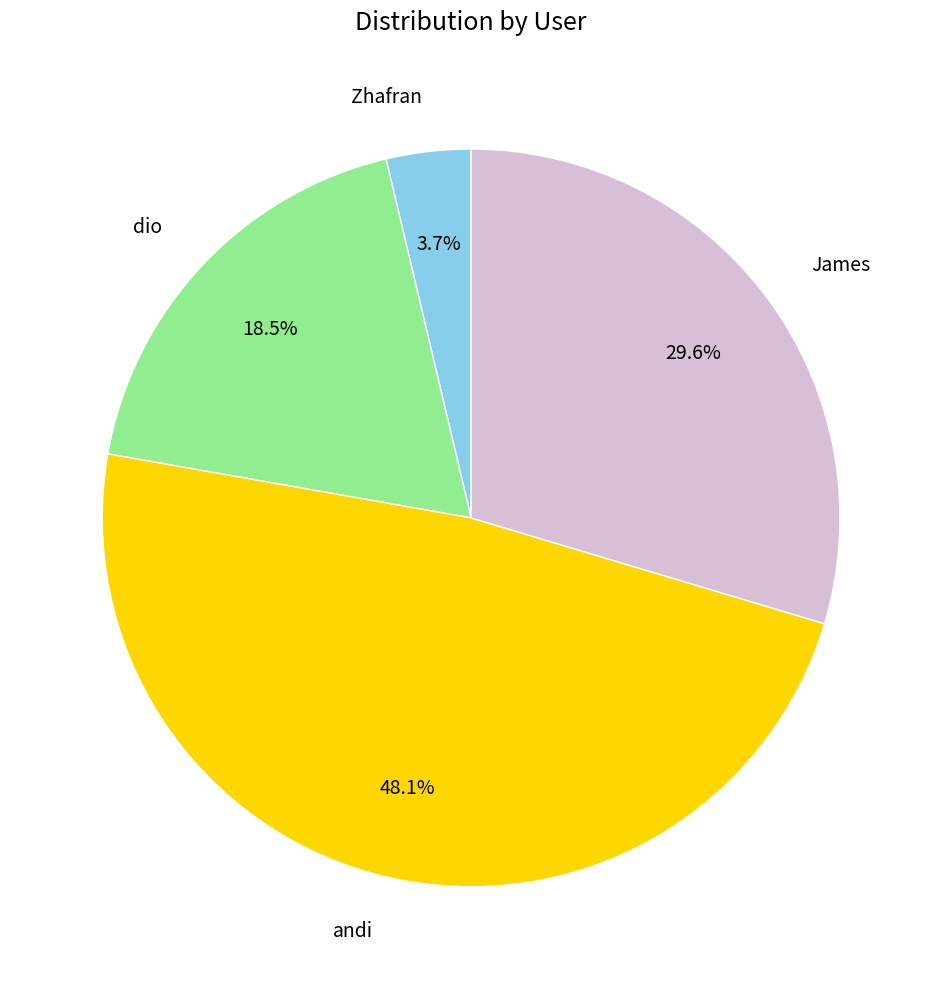

To the nearest percent, what percentage of the pie is Zhafran?

4%